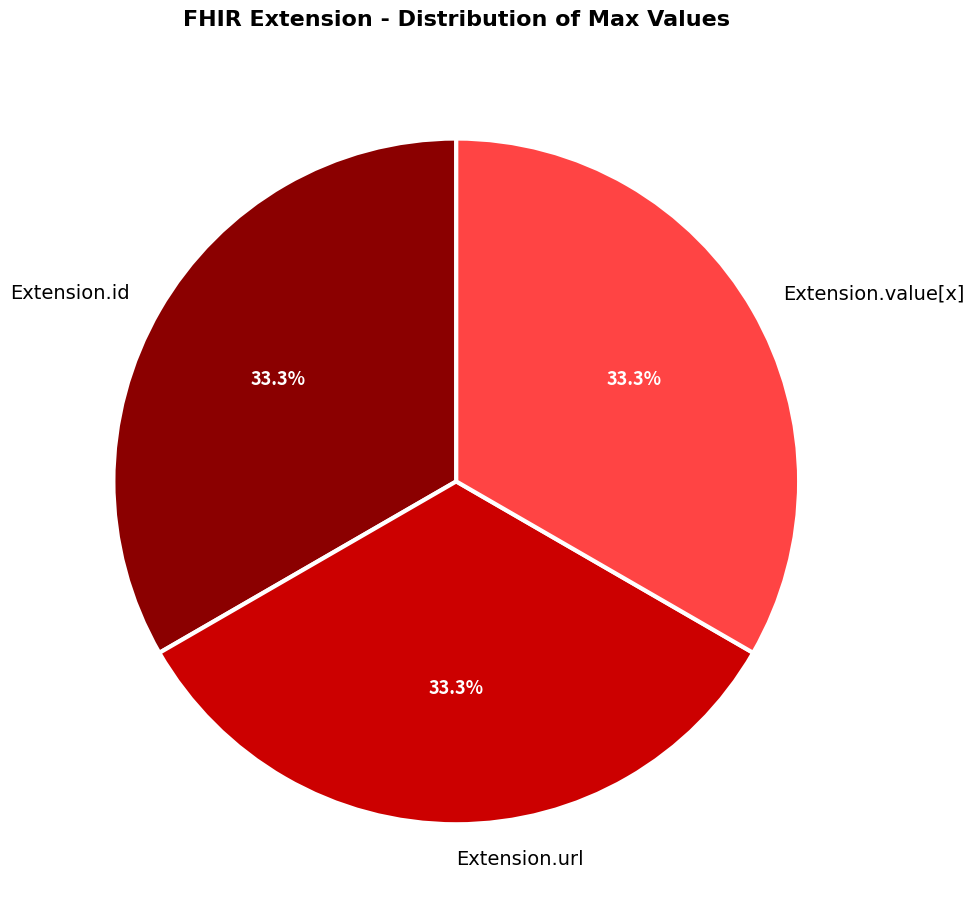

Count the number of slices in the pie.

3